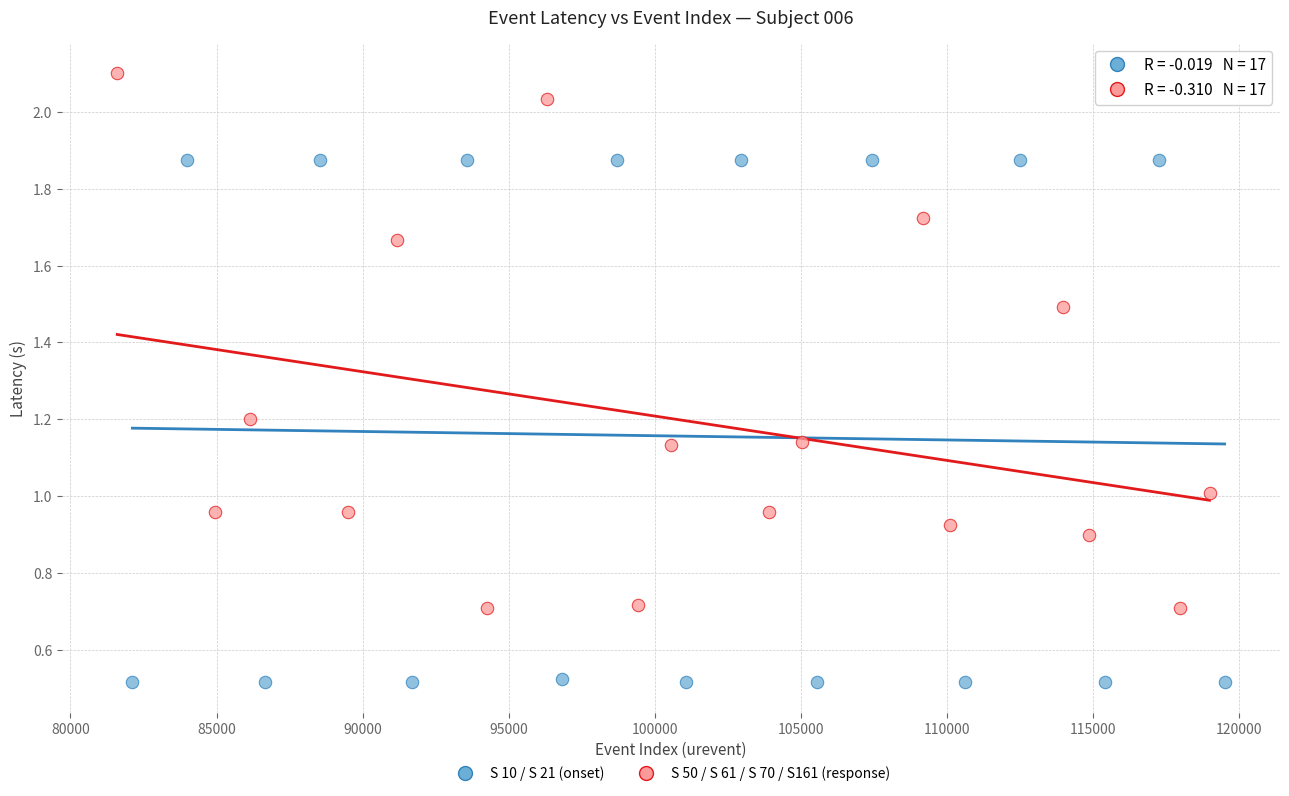

Which series reaches the minimum Y coordinate?

S 10 / S 21 (onset)